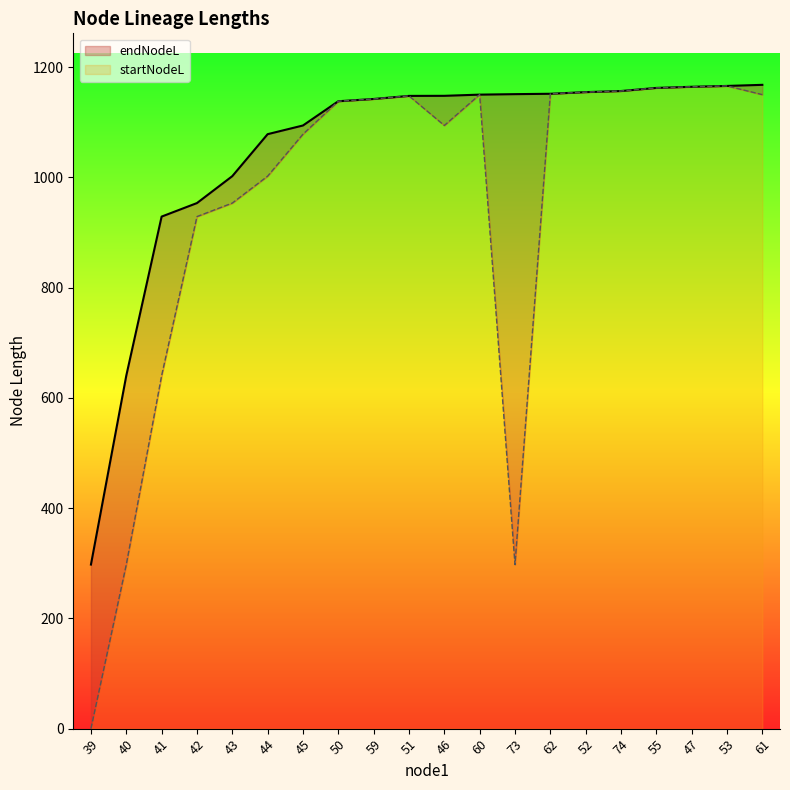

How many lines are shown in the chart?

2